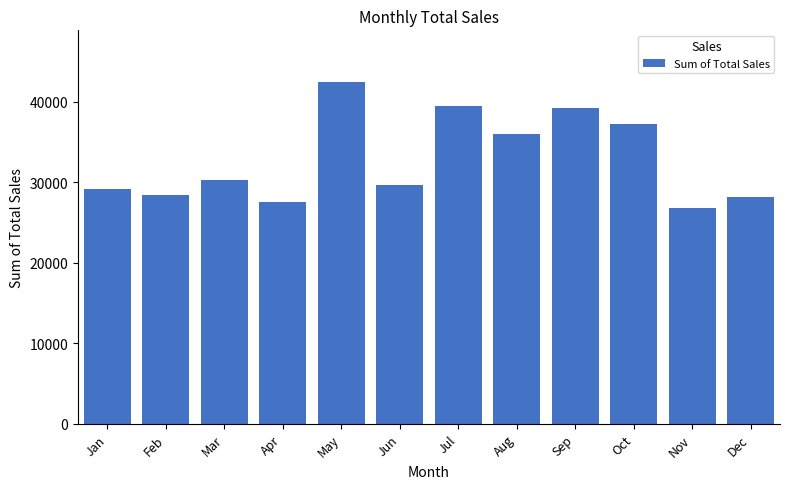

What is the average value?

32865